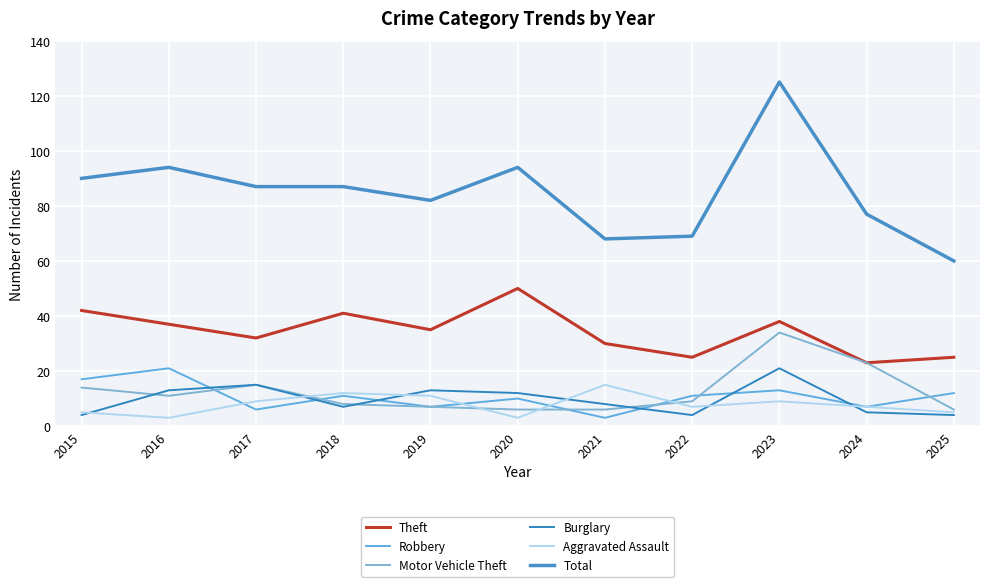

At how many categories does at least one series exceed 54?

11